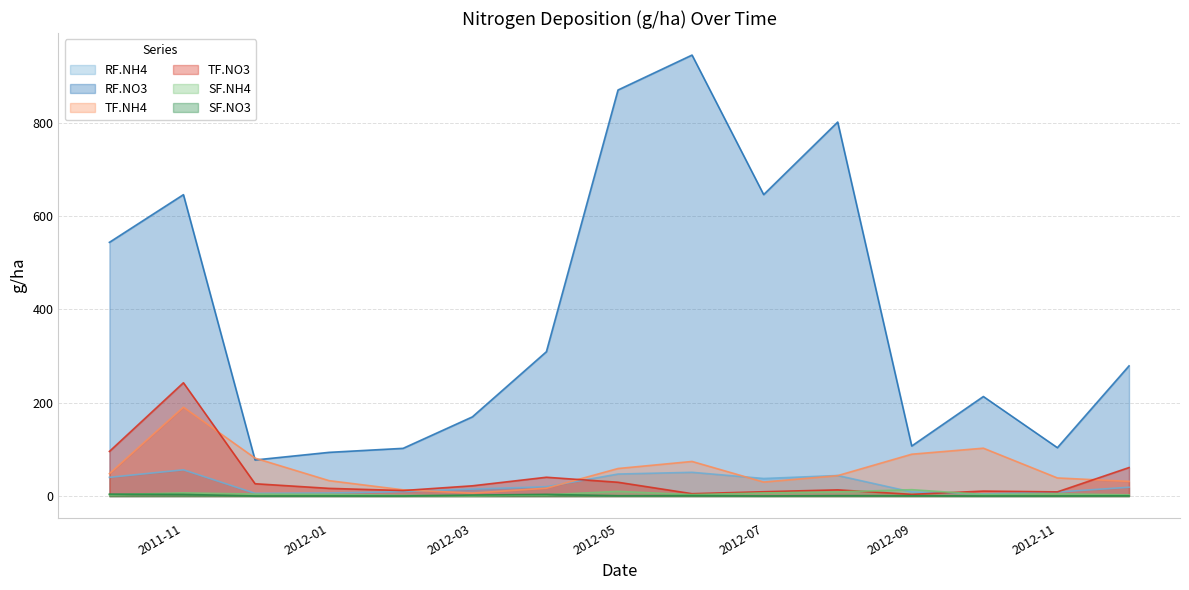

At which label is SF.NO3 closest to 2?

2012-03